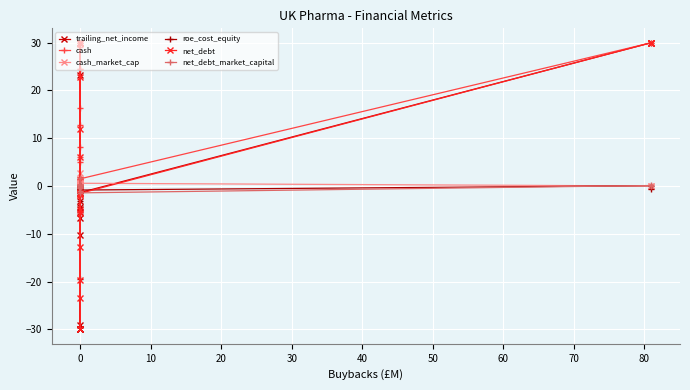

Between 20 and 30, which series saw the biggest shift?

net_debt